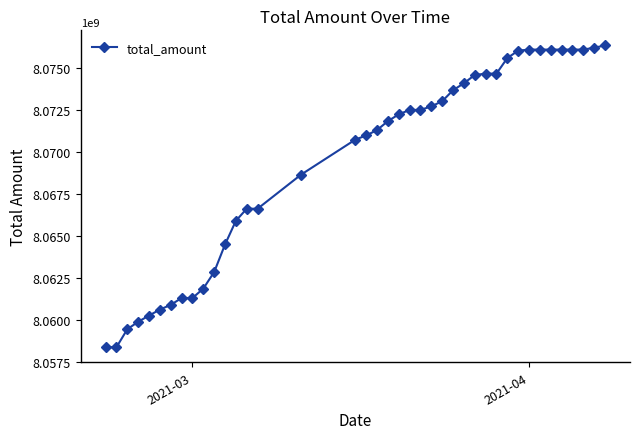

What is the sum of all values?

322777978390